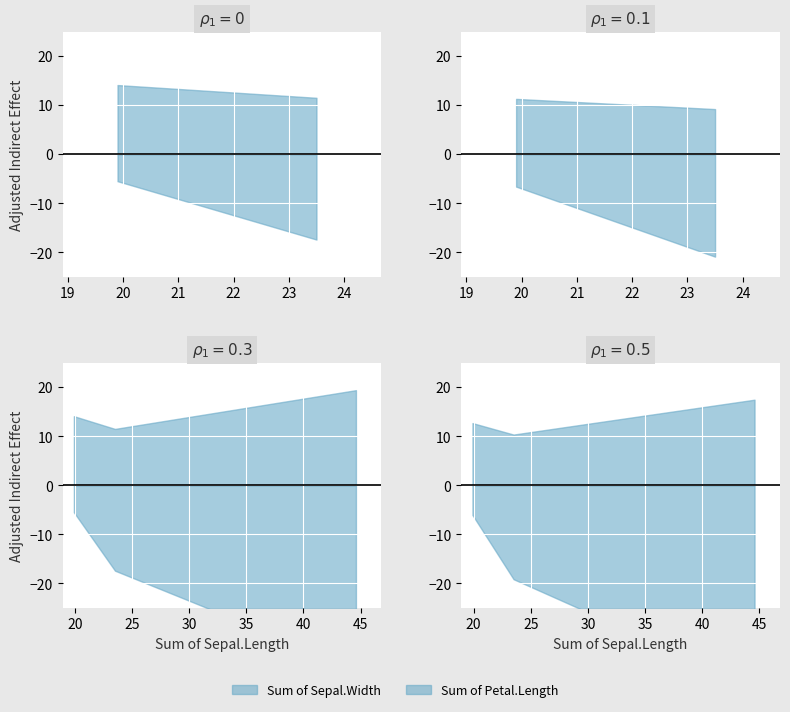

What is the value of the Sum of Sepal.Width point at the 1st from the left?

14.1